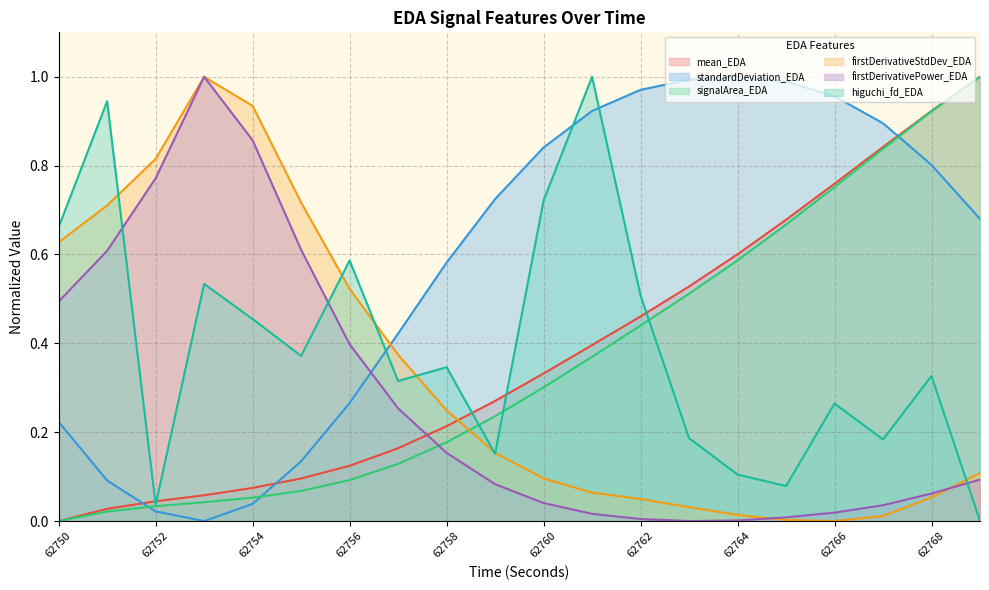

Does the chart display data point markers on the line(s)?

No